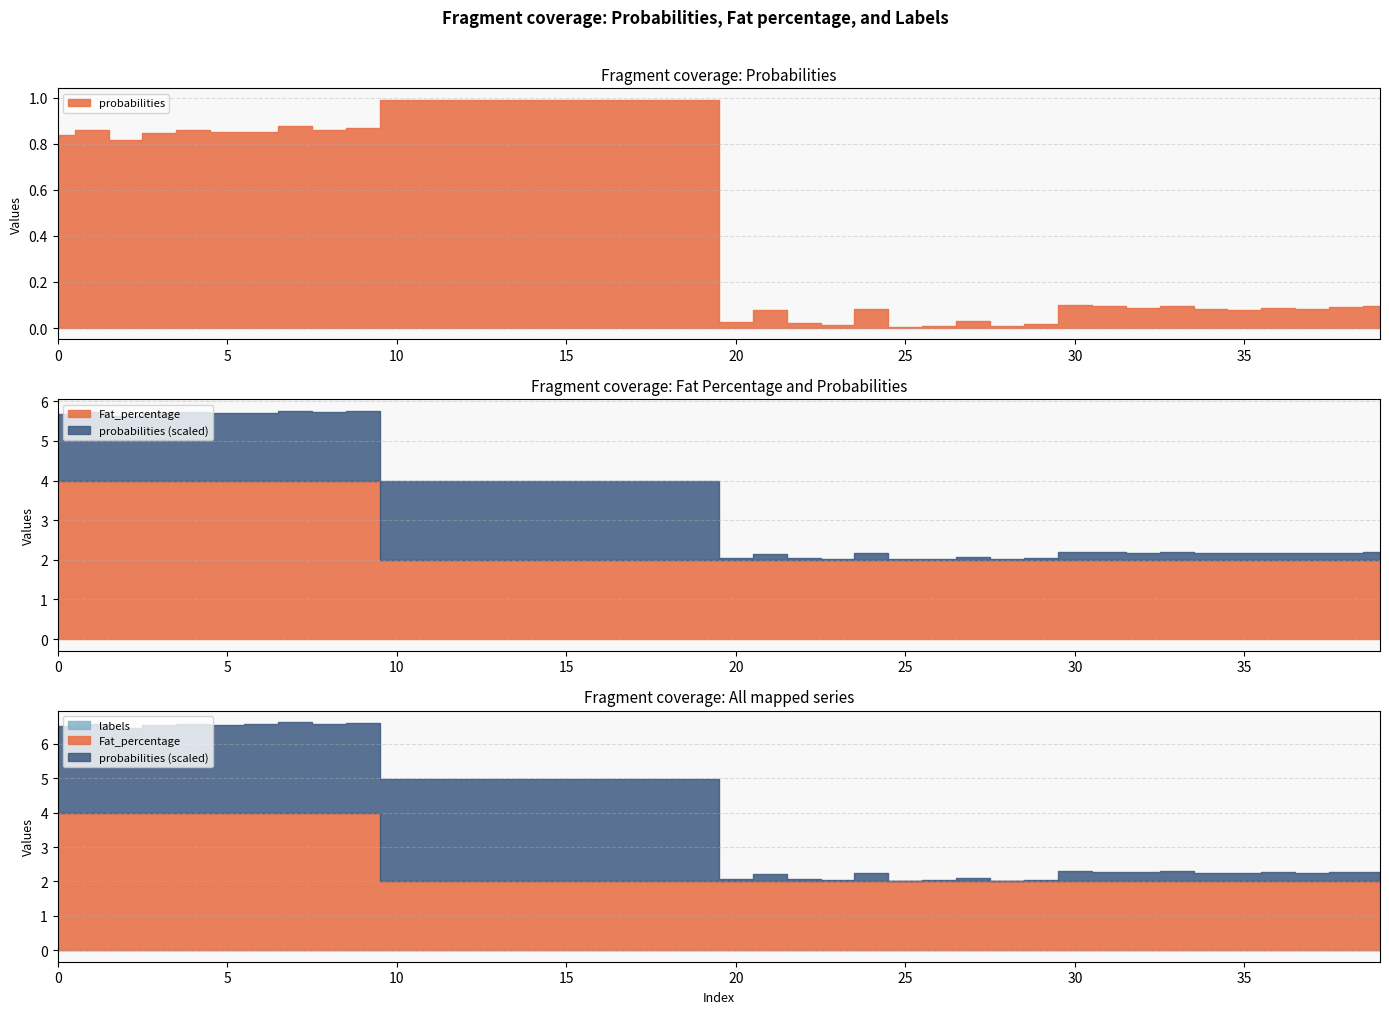

Reading left to right, list all the values displayed in this chart.

probabilities: 0.8	0.9	0.8	0.8	0.9	0.9	0.9	0.9	0.9	0.9	1.0	1.0	1.0	1.0	1.0	1.0	1.0	1.0	1.0	1.0	0.0	0.1	0.0	0.0	0.1	0.0	0.0	0.0	0.0	0.0	0.1	0.1	0.1	0.1	0.1	0.1	0.1	0.1	0.1	0.1
Fat_percentage: 4.0	4.0	4.0	4.0	4.0	4.0	4.0	4.0	4.0	4.0	2.0	2.0	2.0	2.0	2.0	2.0	2.0	2.0	2.0	2.0	2.0	2.0	2.0	2.0	2.0	2.0	2.0	2.0	2.0	2.0	2.0	2.0	2.0	2.0	2.0	2.0	2.0	2.0	2.0	2.0
labels: 0.0	0.0	0.0	0.0	0.0	0.0	0.0	0.0	0.0	0.0	0.0	0.0	0.0	0.0	0.0	0.0	0.0	0.0	0.0	0.0	0.0	0.0	0.0	0.0	0.0	0.0	0.0	0.0	0.0	0.0	0.0	0.0	0.0	0.0	0.0	0.0	0.0	0.0	0.0	0.0